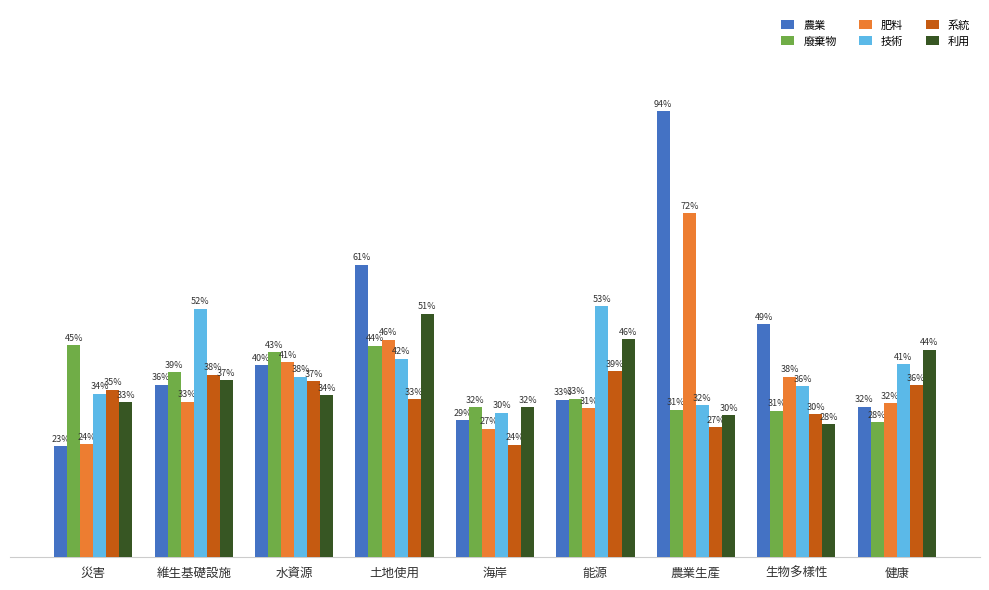

What are all the series names shown in the legend?

農業, 廢棄物, 肥料, 技術, 系統, 利用